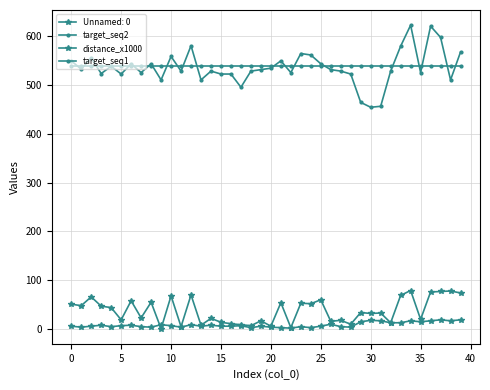

Does the chart have visible grid lines?

Yes